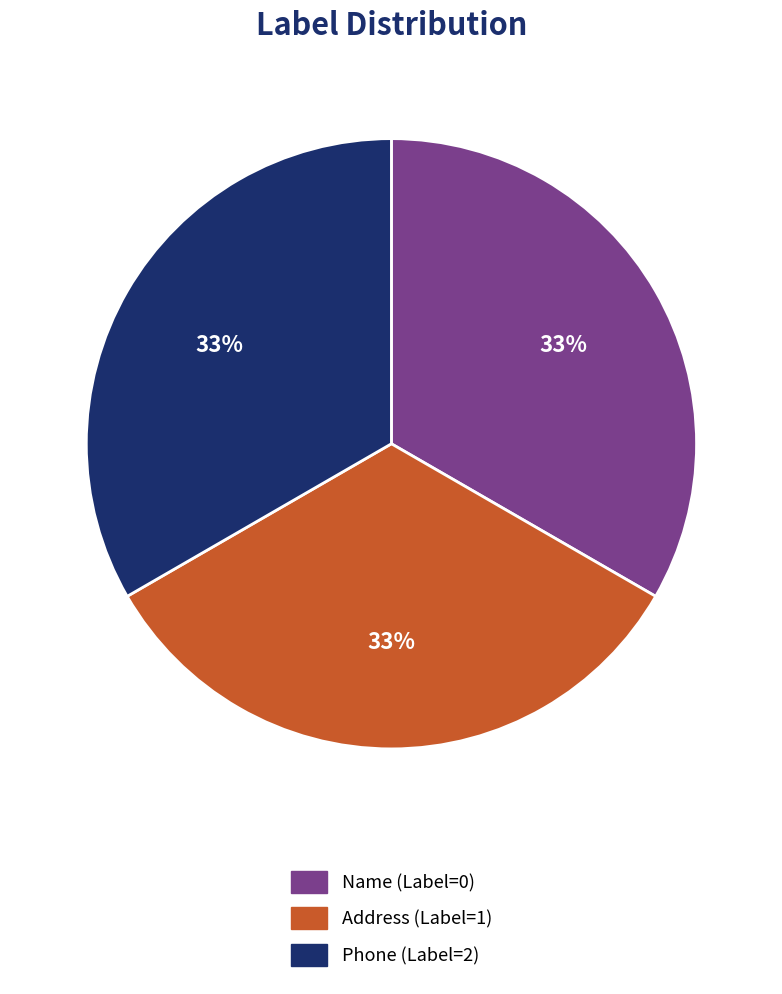

Is it true that Phone is 43% of the pie?

False